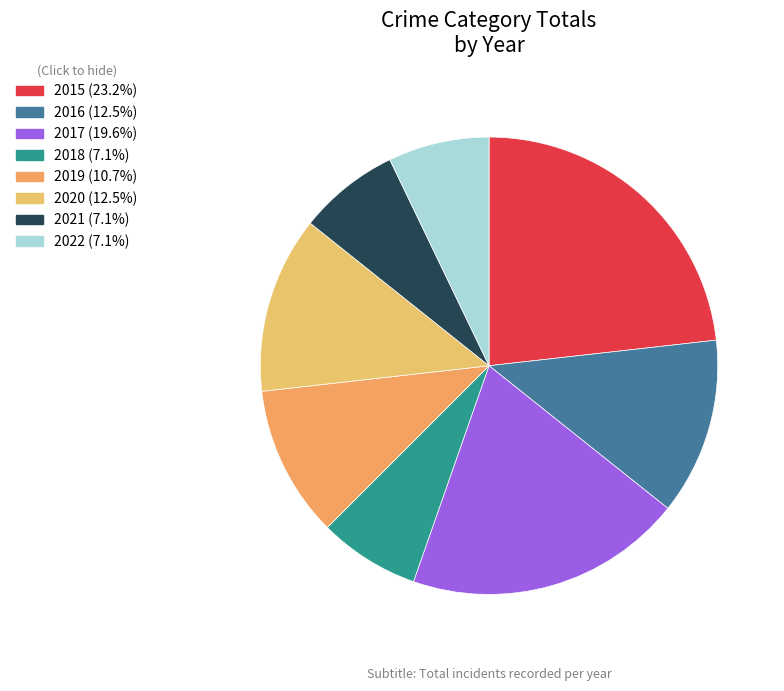

Which slice is the smallest?

2018